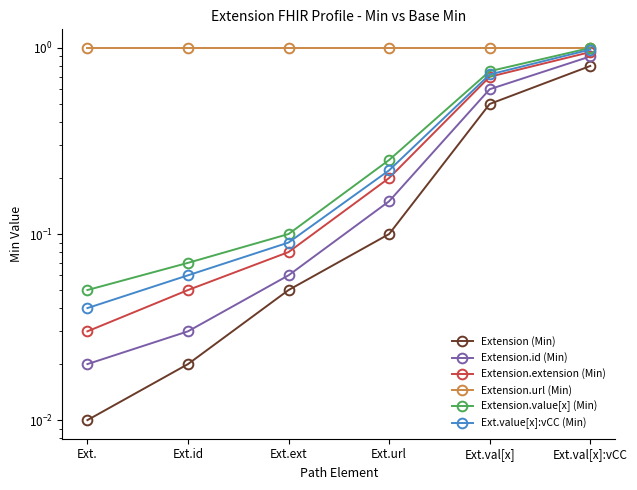

True or false: Extension.extension (Min) and Extension.id (Min) cross at least once.

False